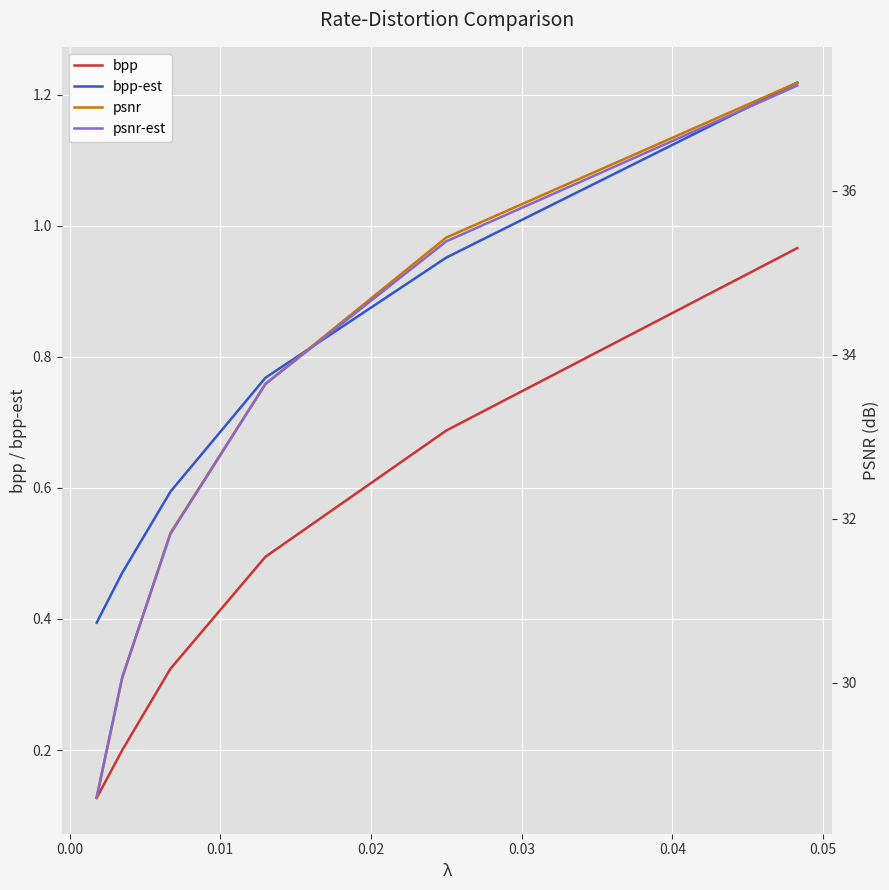

True or false: bpp-est and bpp intersect in this chart.

False